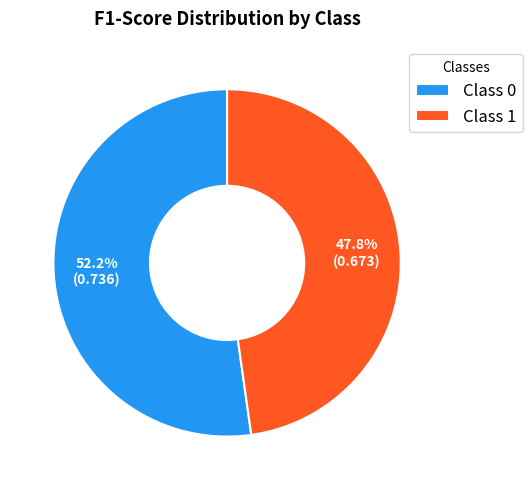

Count the number of slices in the pie.

2